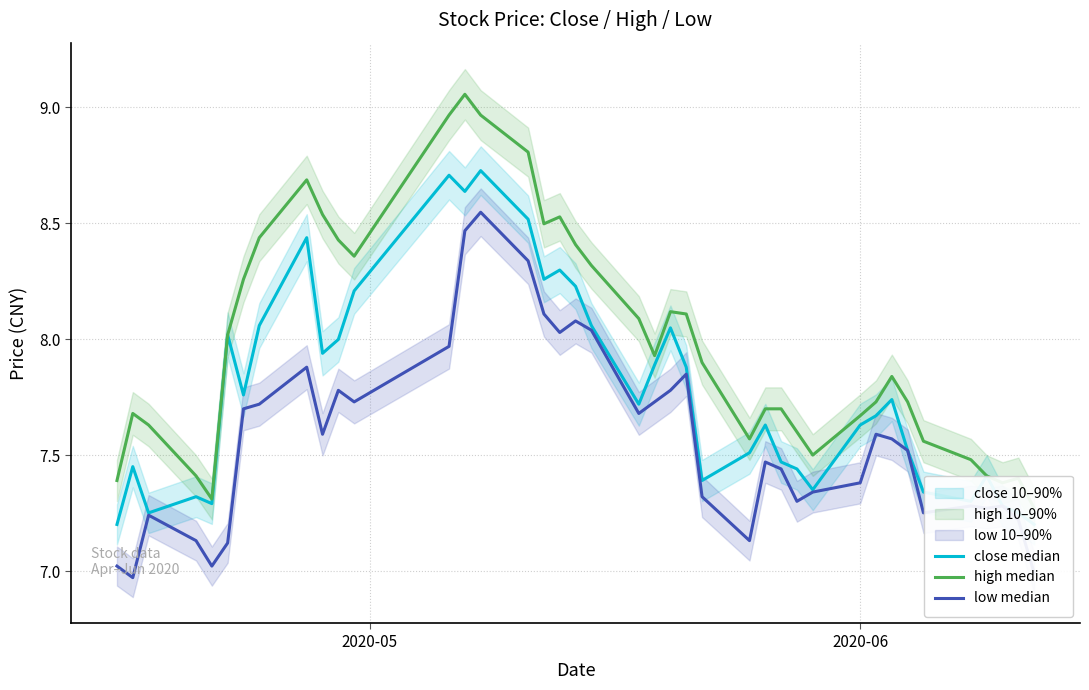

Reading left to right, list all the values displayed in this chart.

close median: 7.2	7.5	7.3	7.3	7.3	8.0	7.8	8.1	8.4	7.9	8.0	8.2	8.7	8.6	8.7	8.5	8.3	8.3	8.2	8.1	7.7	7.9	8.0	7.9	7.4	7.5	7.6	7.5	7.4	7.4	7.6	7.7	7.7	7.5	7.3	7.3	7.4	7.3	7.3	7.2
high median: 7.4	7.7	7.6	7.4	7.3	8.0	8.3	8.4	8.7	8.5	8.4	8.4	9.0	9.1	9.0	8.8	8.5	8.5	8.4	8.3	8.1	7.9	8.1	8.1	7.9	7.6	7.7	7.7	7.6	7.5	7.7	7.7	7.8	7.7	7.6	7.5	7.4	7.4	7.4	7.3
low median: 7.0	7.0	7.2	7.1	7.0	7.1	7.7	7.7	7.9	7.6	7.8	7.7	8.0	8.5	8.5	8.3	8.1	8.0	8.1	8.0	7.7	7.7	7.8	7.9	7.3	7.1	7.5	7.4	7.3	7.3	7.4	7.6	7.6	7.5	7.3	7.3	7.3	7.3	7.2	7.0